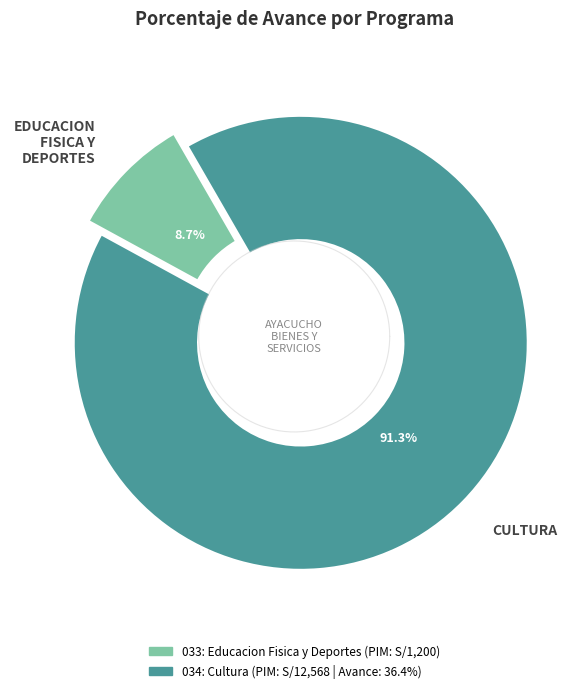

The 034: CULTURA slice represents 87% of the pie. True or false?

False